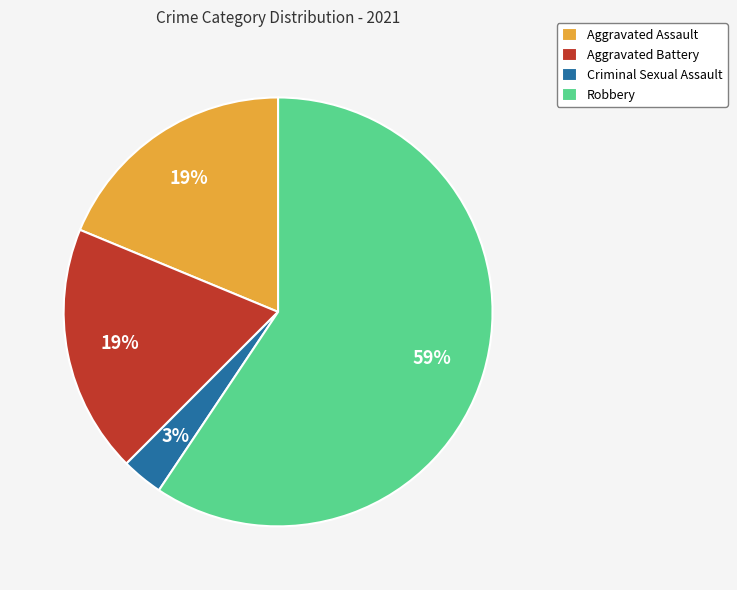

Does Robbery account for over 50% of the chart?

Yes